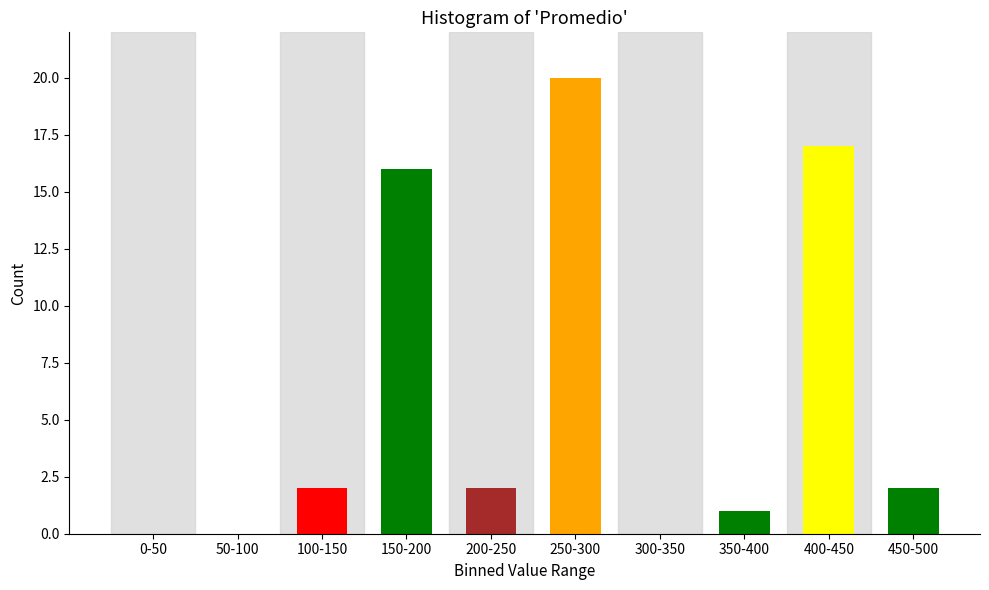

Reading left to right, extract all data points from this chart.

0-50=0	50-100=0	100-150=2	150-200=16	200-250=2	250-300=20	300-350=0	350-400=1	400-450=17	450-500=2